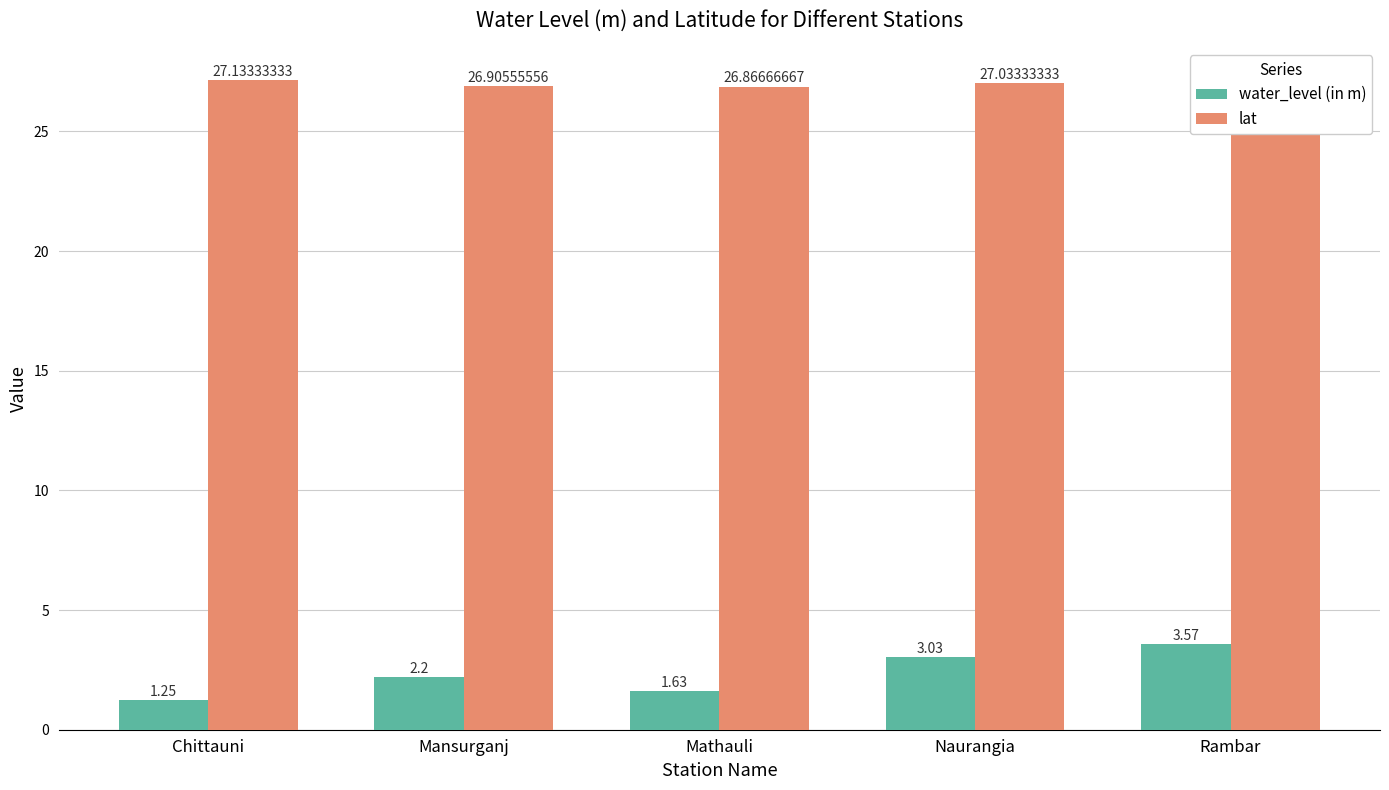

What is the difference between the maximum and minimum values in the lat series?

0.3